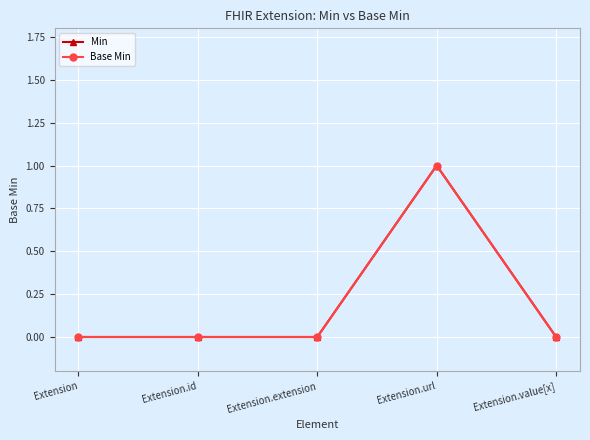

True or false: Min has a value of 0 at Extension.

True